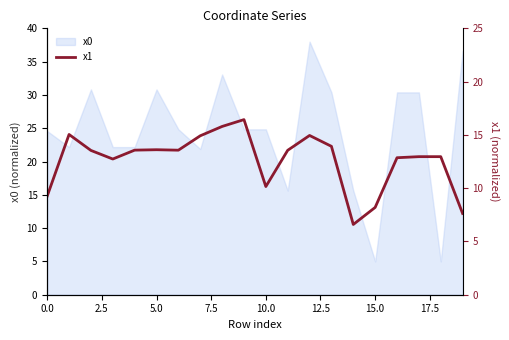

What is the label of the 11th point from the right?

9